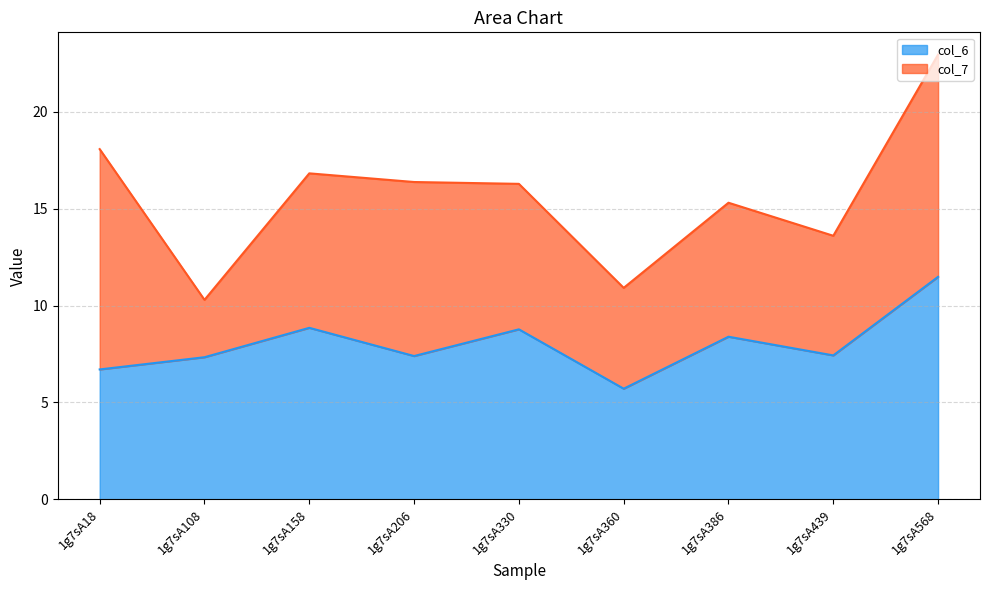

What is the lowest value of the col_6 series?

5.7